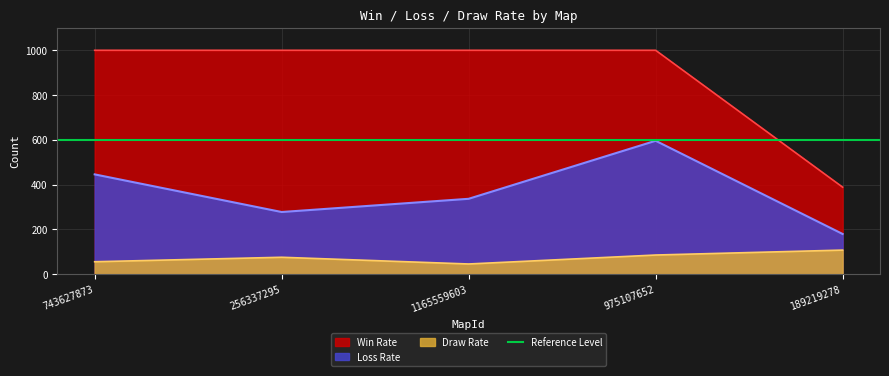

True or false: Loss Rate and Draw Rate cross at least once.

False